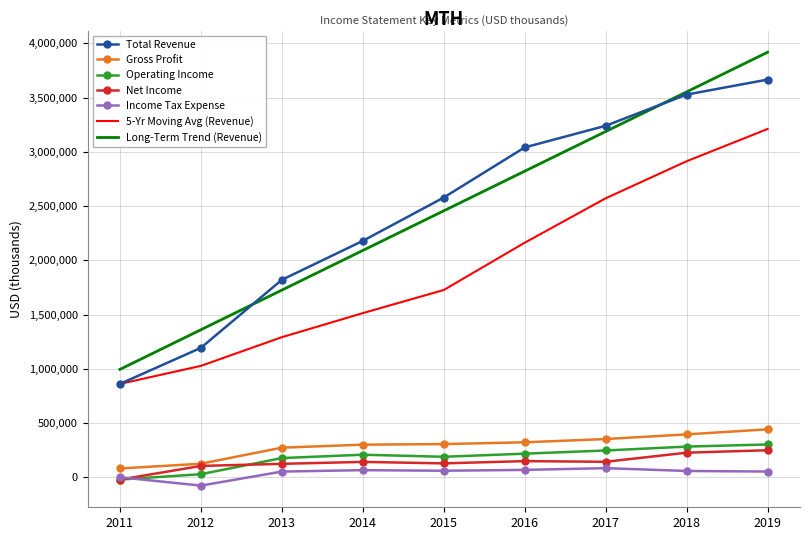

What is the maximum value for Net Income?

249700.0